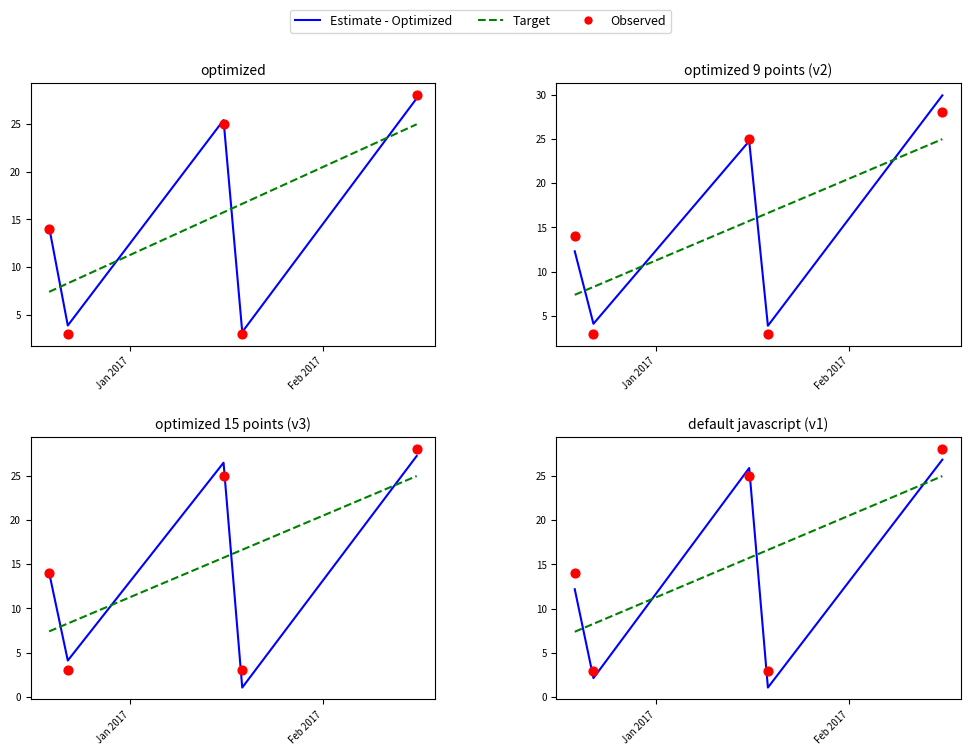

At which category is the sum across all series the highest?

4